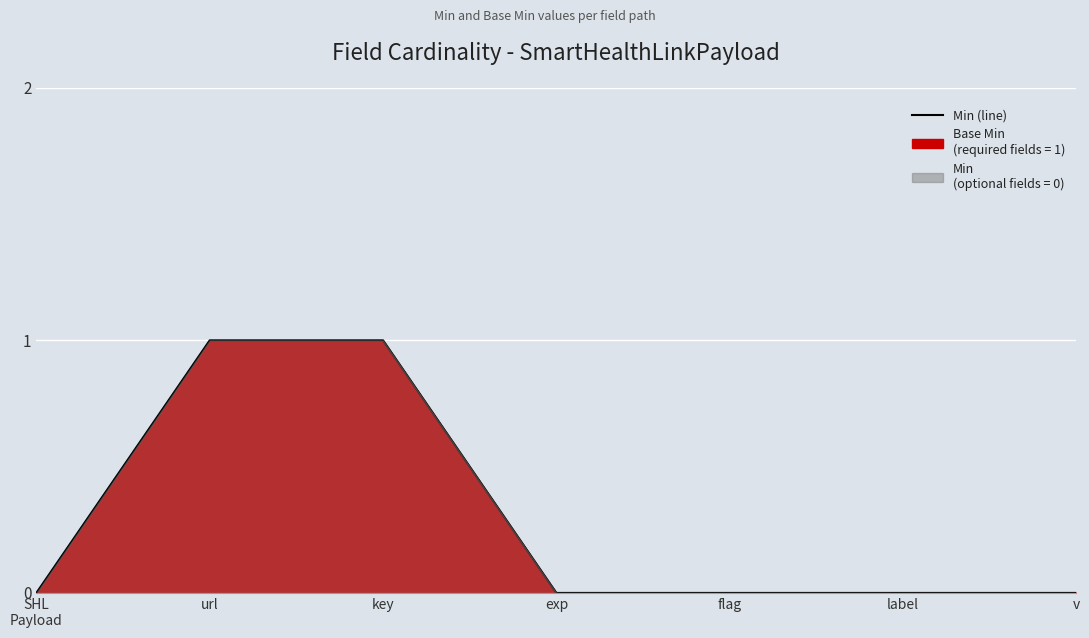

The chart shows a value of 0 at v. True or false?

True